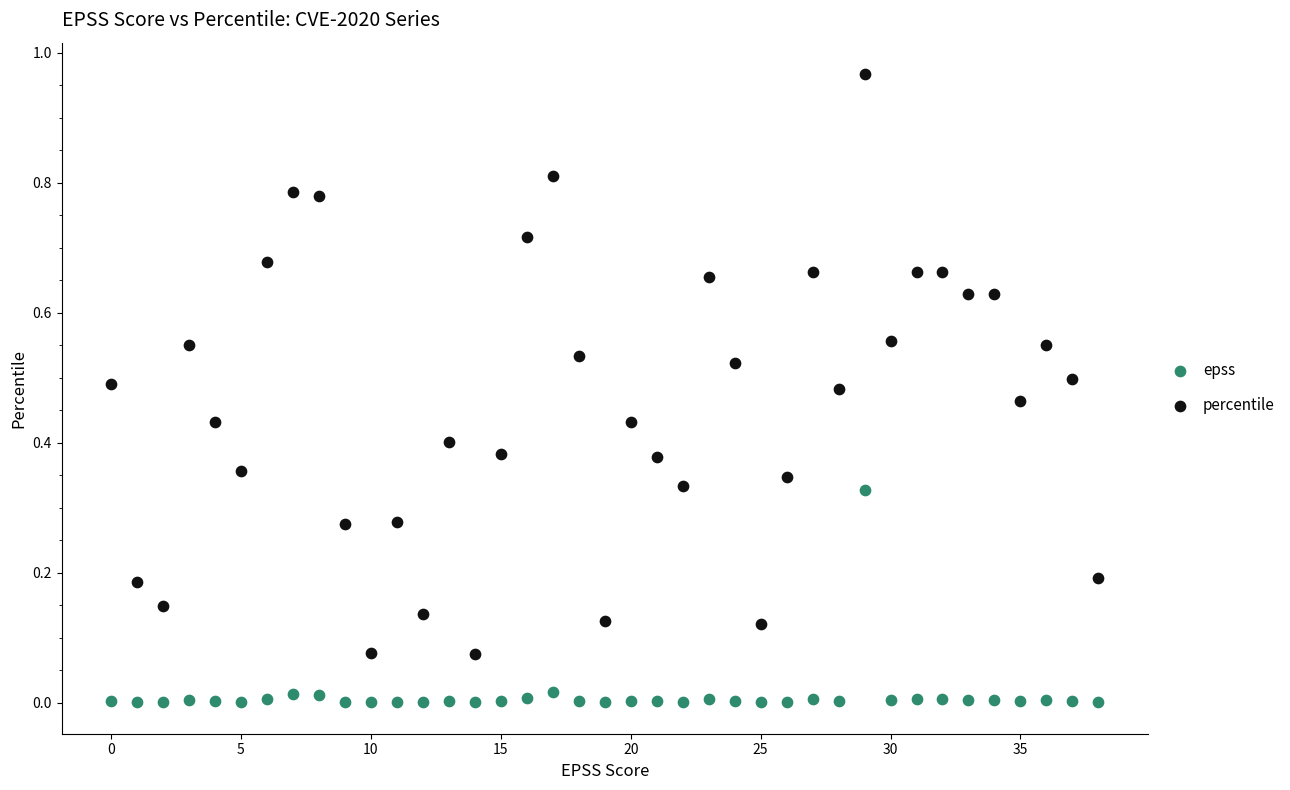

Which series contains the lowest Y value?

epss